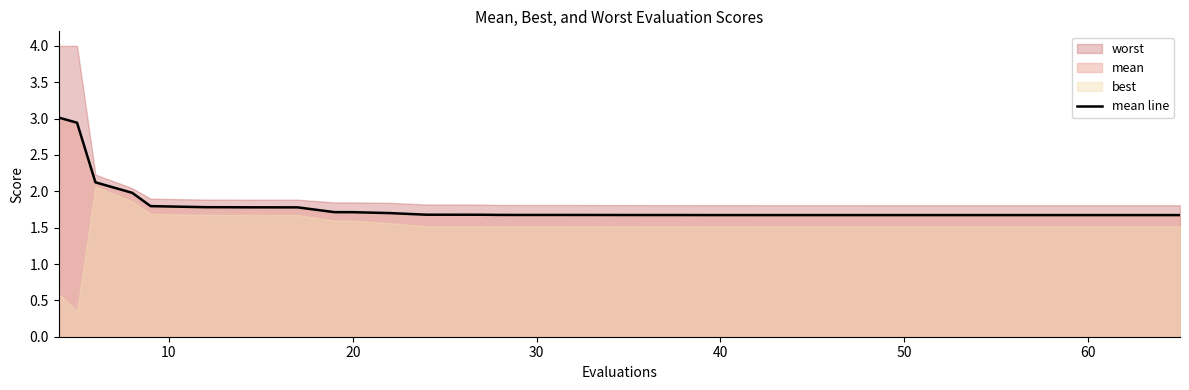

What is the value of the 40th point from the left?

1.7